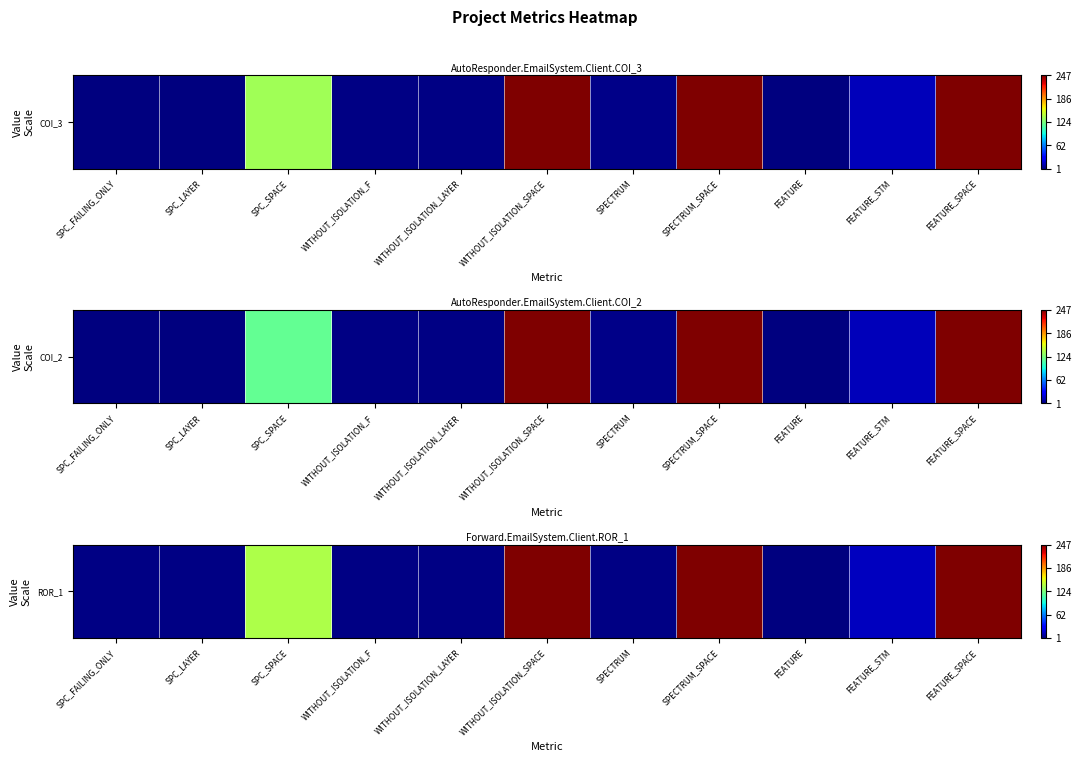

Which label corresponds to the smallest value in the chart?

FEATURE